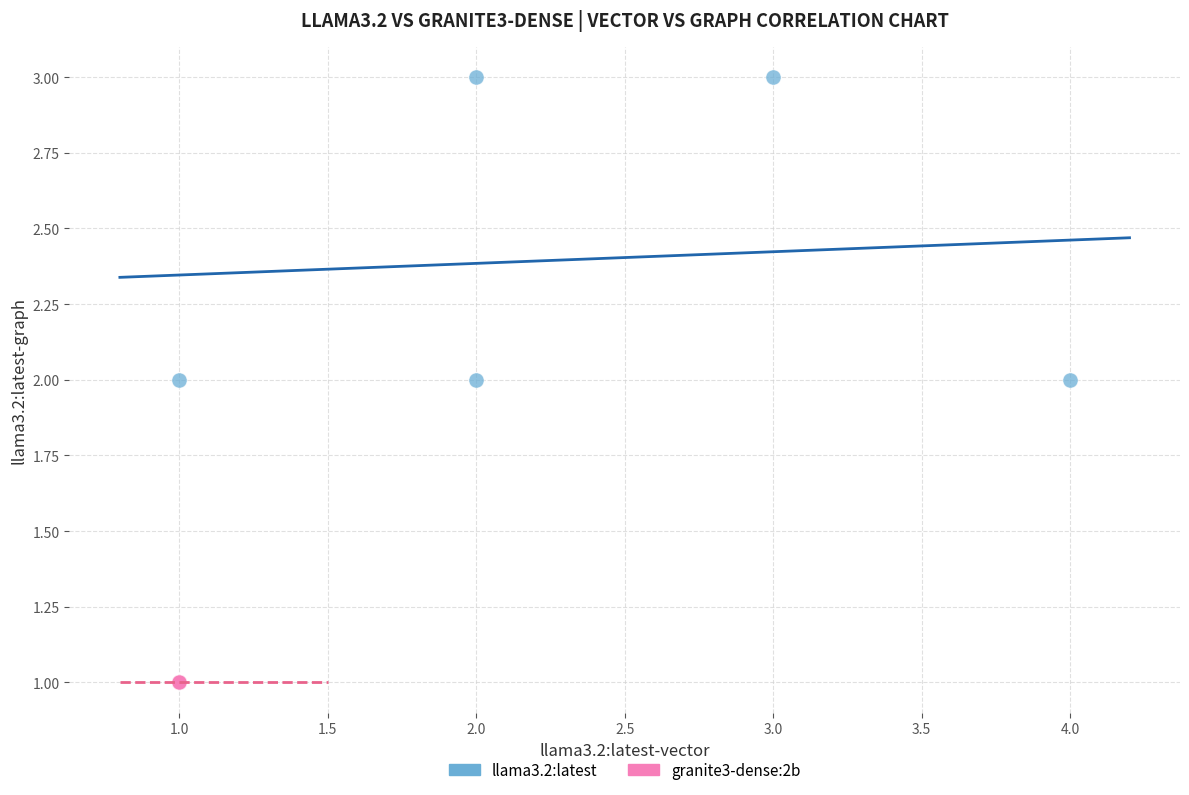

Which series reaches the maximum Y coordinate?

llama3.2:latest